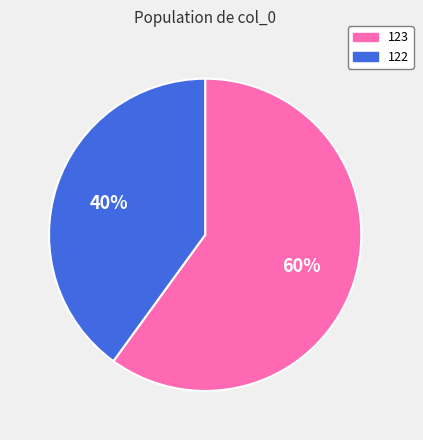

Which has a higher value, 122 or 123?

123